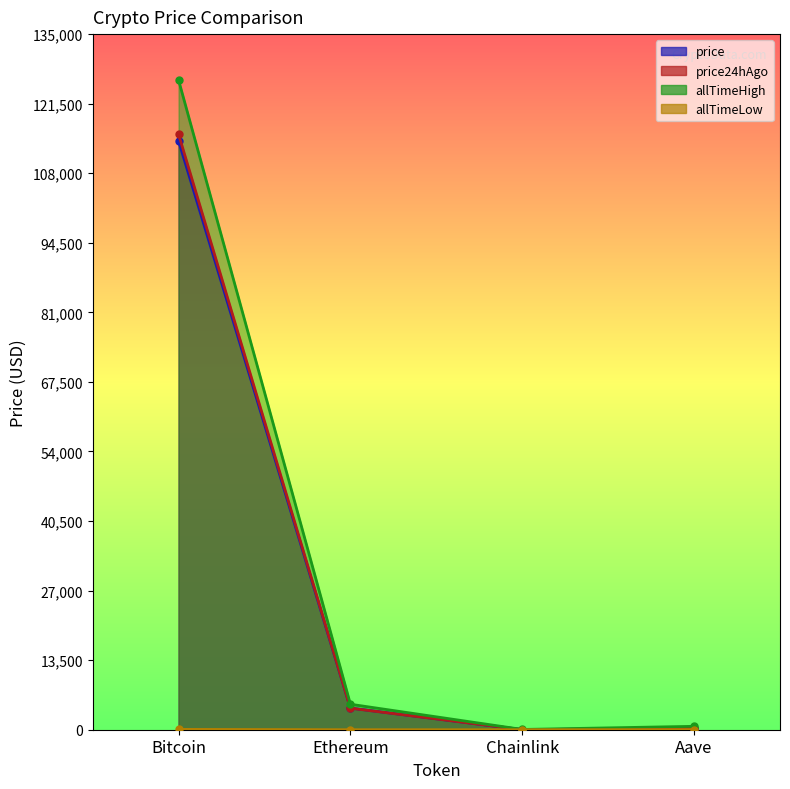

Reading left to right, transcribe all the data shown in this chart.

price: 114268.0	4201.9	19.8	261.4
price24hAgo: 115556.0	4178.5	19.1	250.9
allTimeHigh: 126080.0	4946.1	52.7	661.7
allTimeLow: 67.8	0.4	0.1	26.0